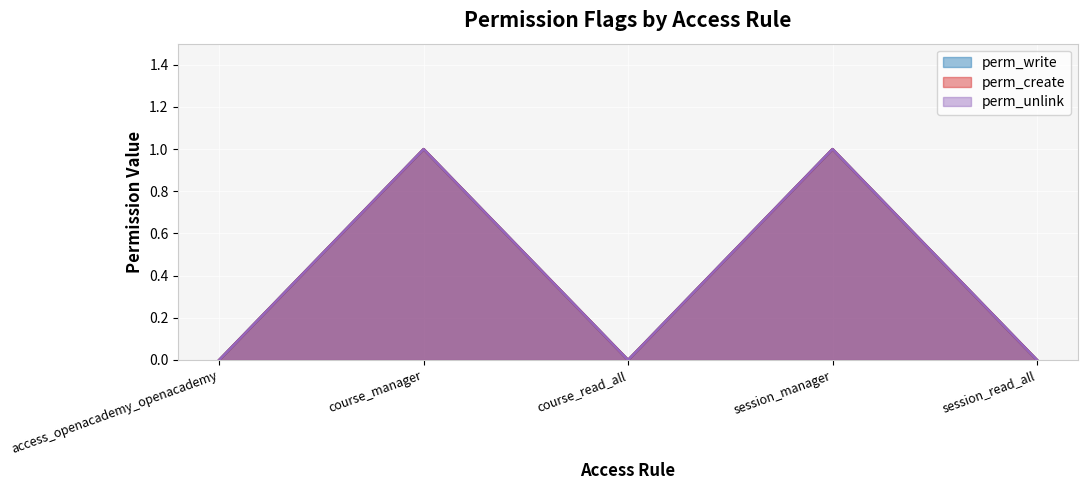

How many distinct data groups are displayed?

3